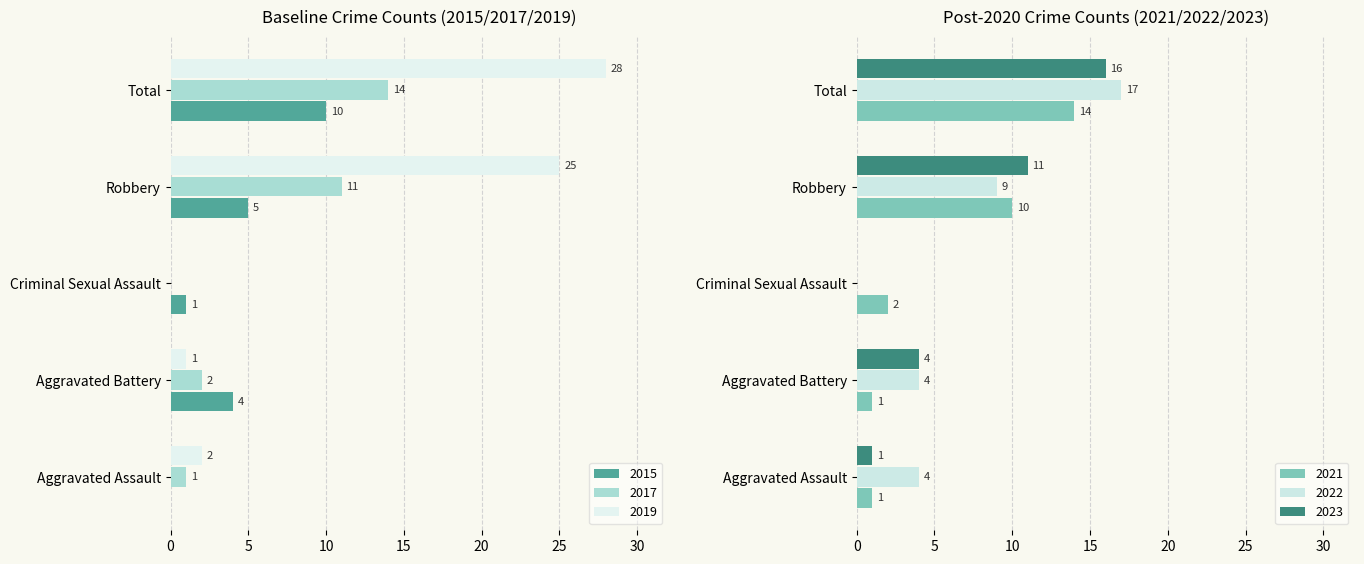

What is the value of the 2015 bar at the 2nd from the left?

4